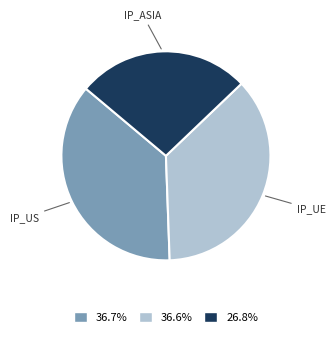

Does any single category account for the majority?

No